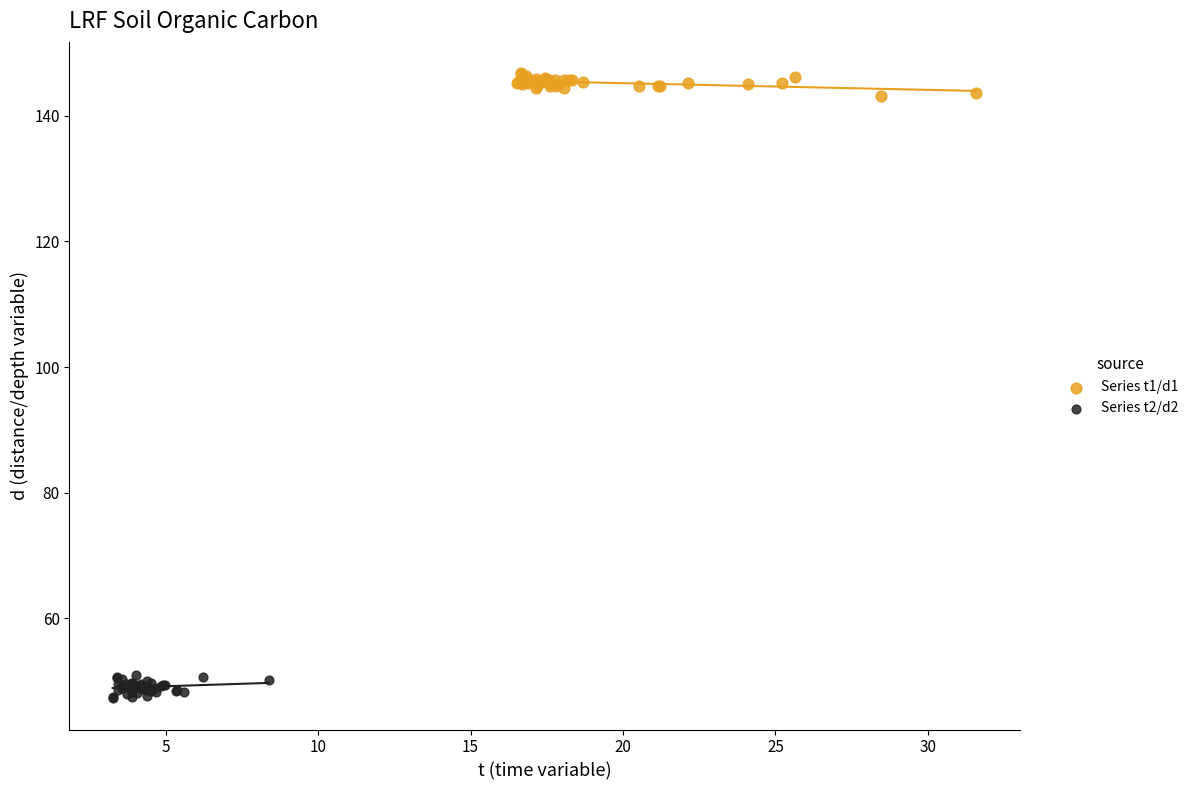

Which series reaches the maximum Y coordinate?

Series t1/d1